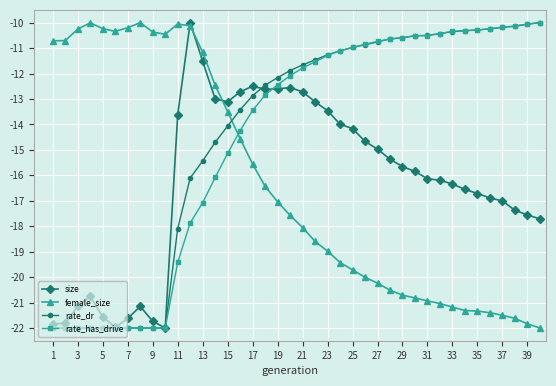

True or false: female_size has more than 2 interior local peaks.

True